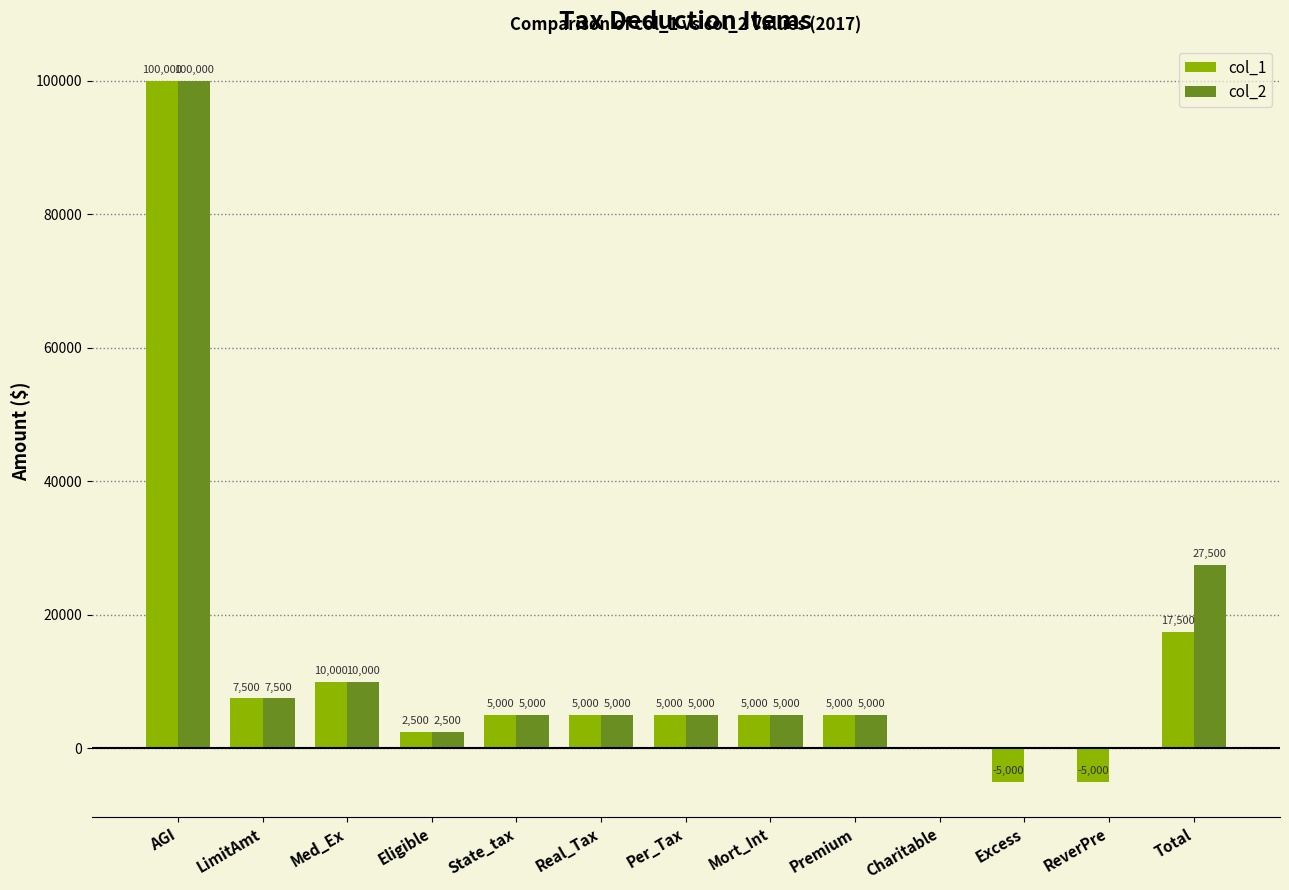

At which category is the sum across all series the highest?

AGI